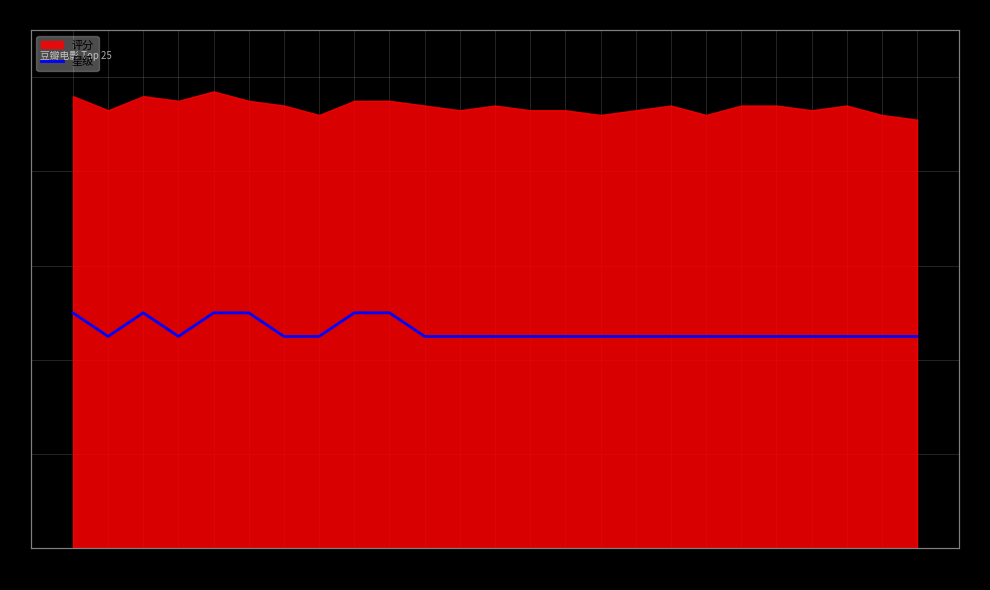

The value at 1994 is 5.0. True or false?

True